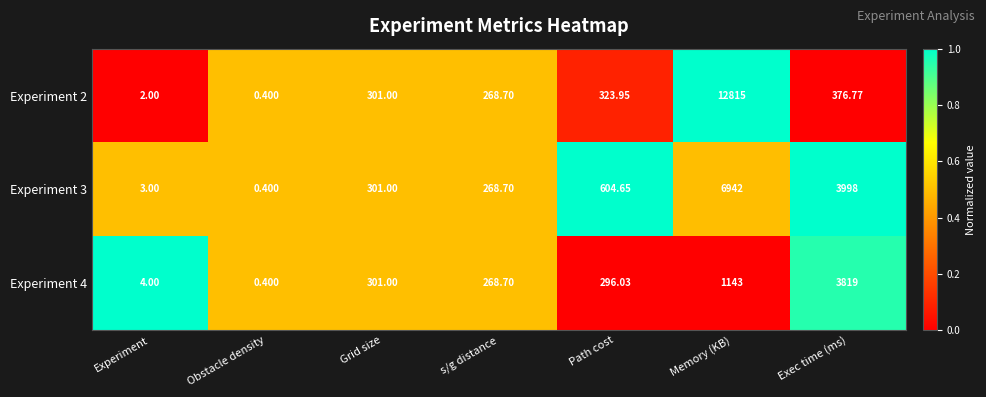

Where is Experiment 3 nearest to the value 3471?

Exec time (ms)